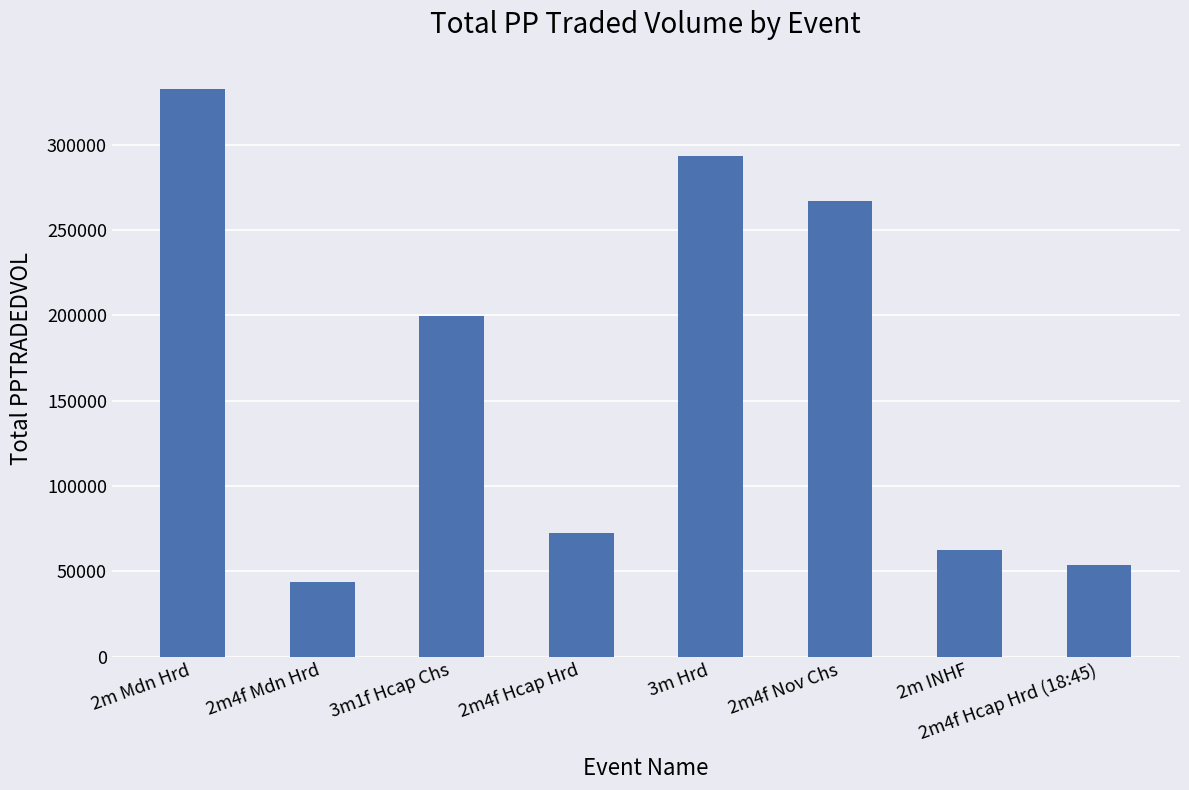

True or false: the data shows 28997.8 at 2m4f Hcap Hrd (18:45).

False